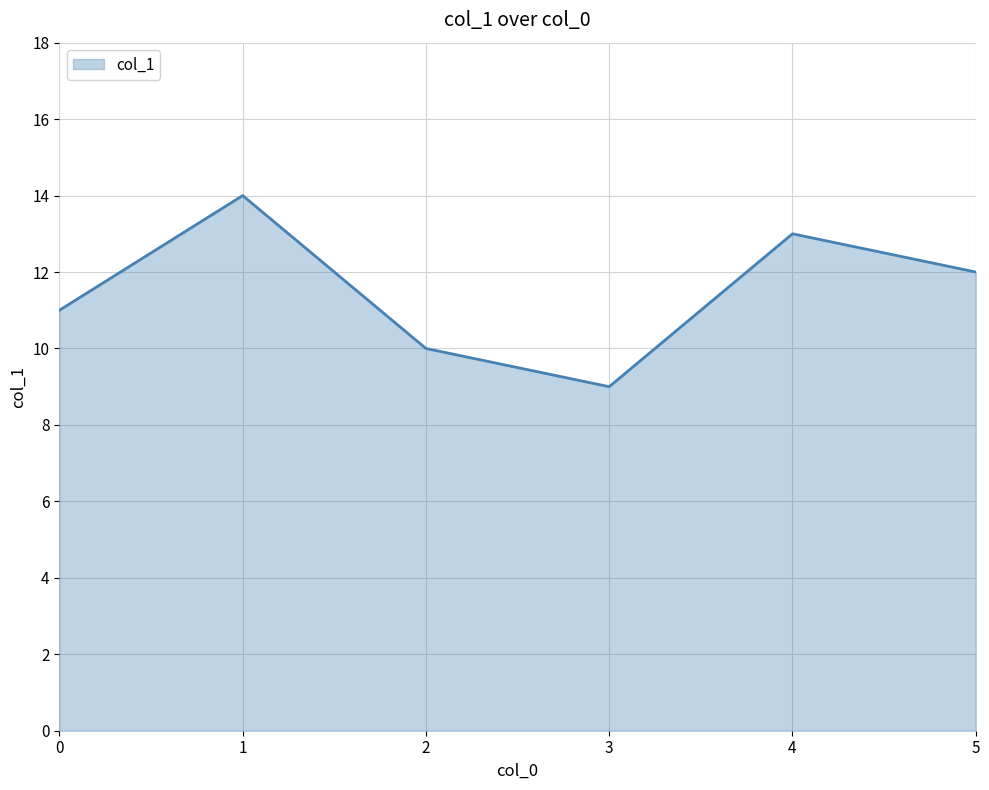

Count the values in the range 10 to 13.

4